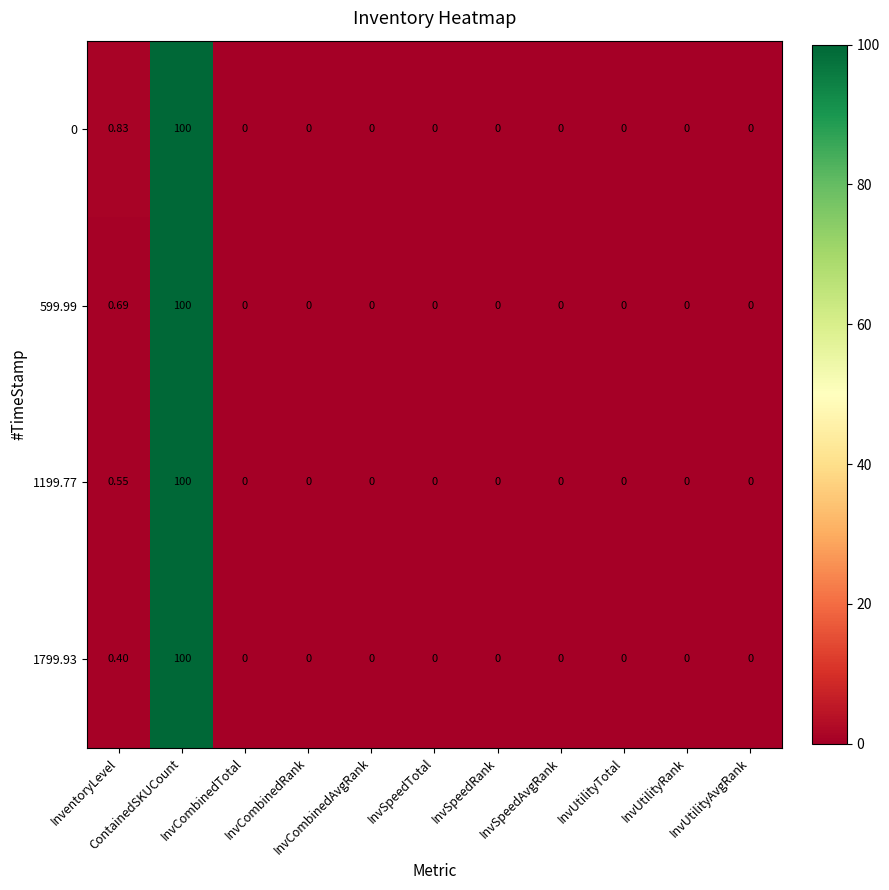

Count the number of categories in the chart.

11